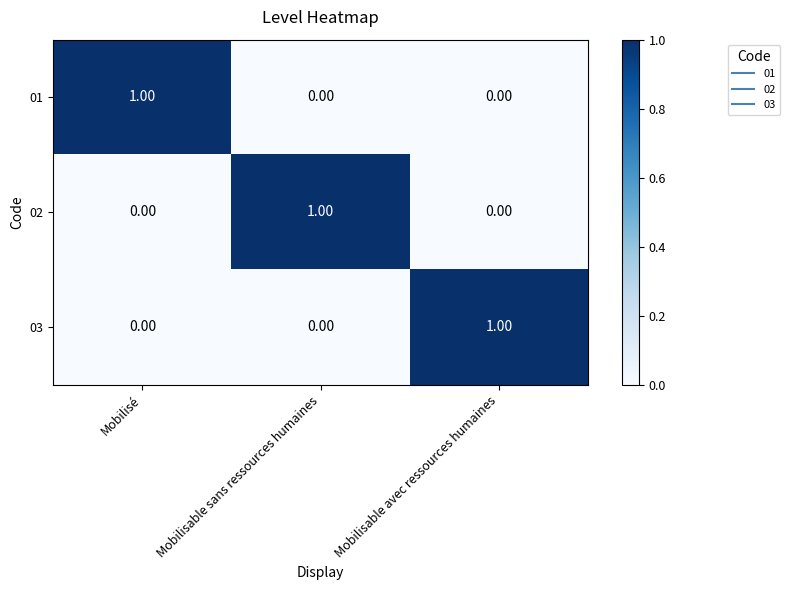

Is the value of 03 at Mobilisable sans ressources humaines greater than the value of 02 at Mobilisable sans ressources humaines?

No